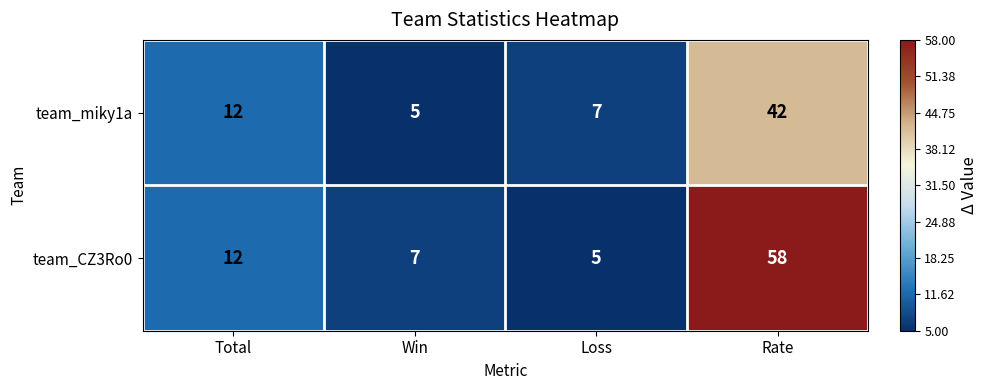

Rank the series at Loss from lowest to highest value.

team_CZ3Ro0, team_miky1a